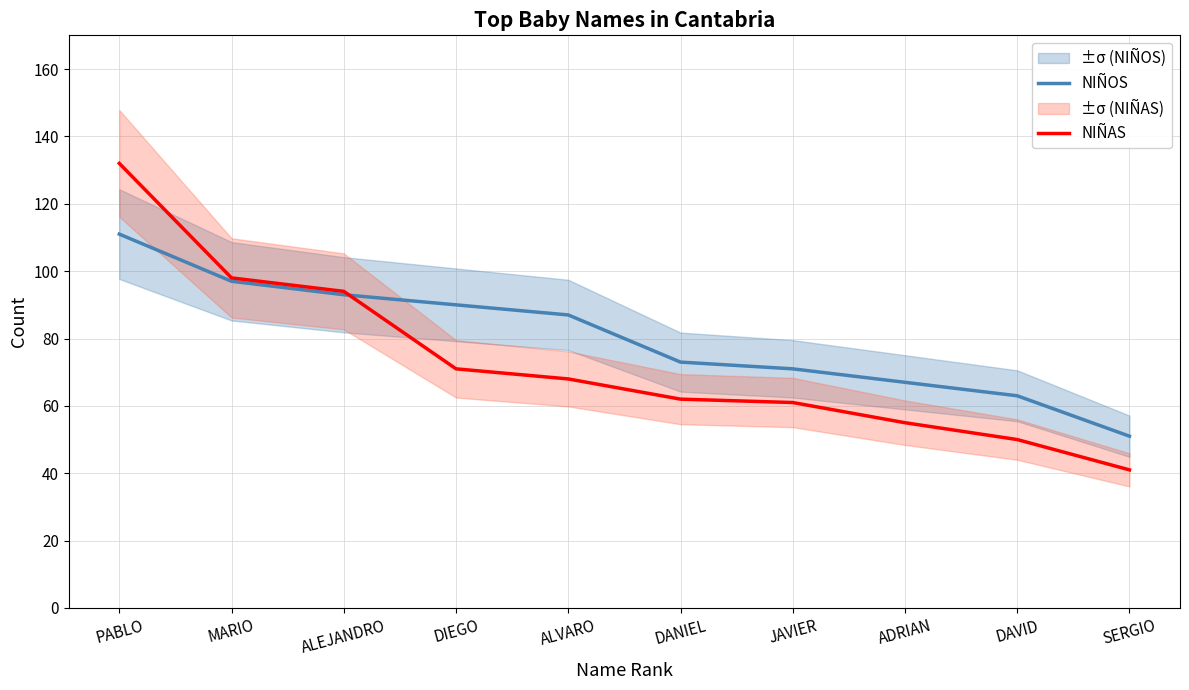

What is the spread (max minus min) of values at JAVIER?

10